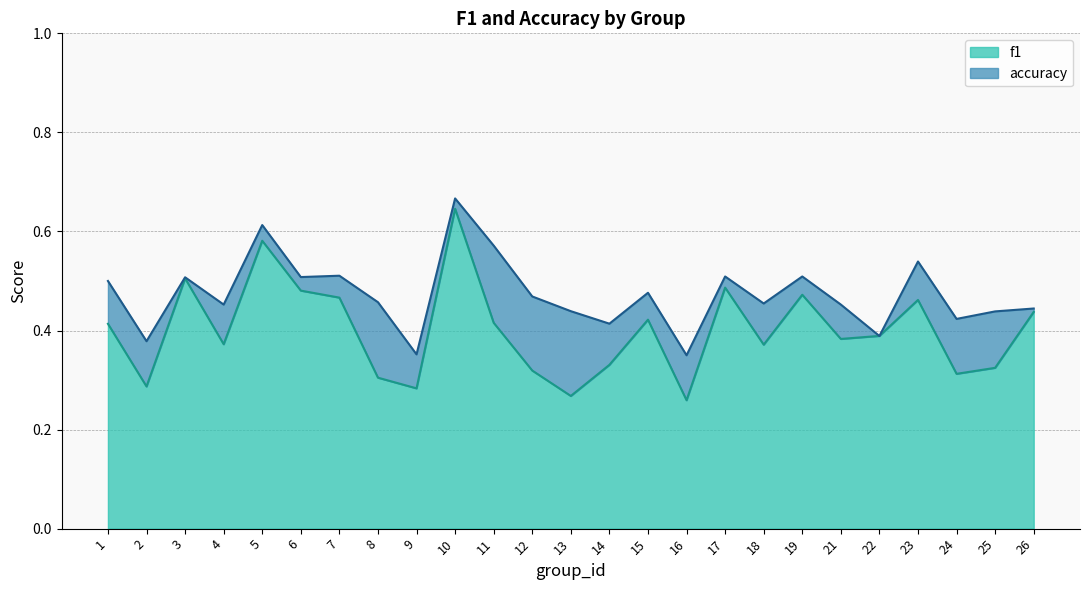

At 1, list the series in order from smallest to largest.

f1, accuracy